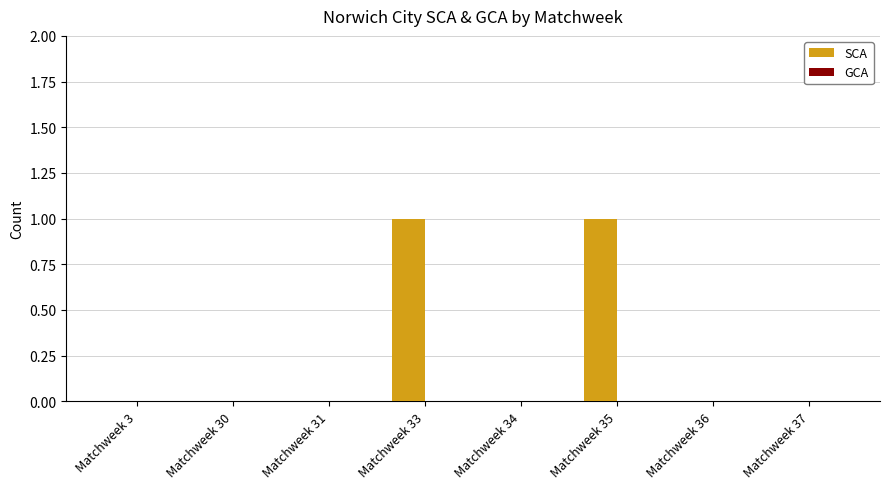

Between Matchweek 33 and Matchweek 31, which is larger?

Matchweek 33